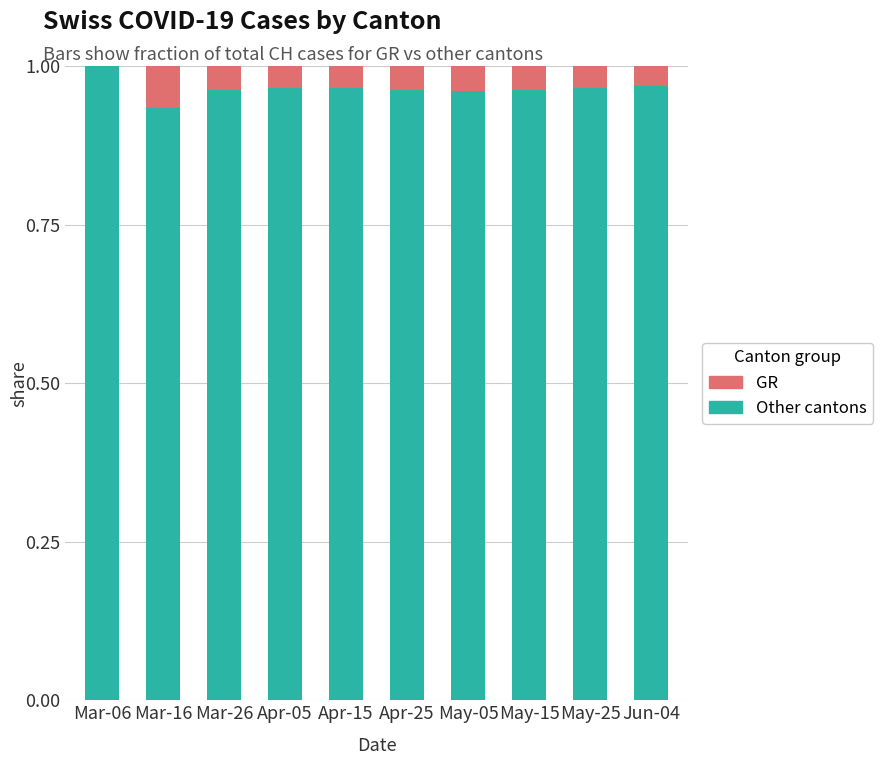

Is it true that Other cantons equals 0.3 at Mar-16?

False